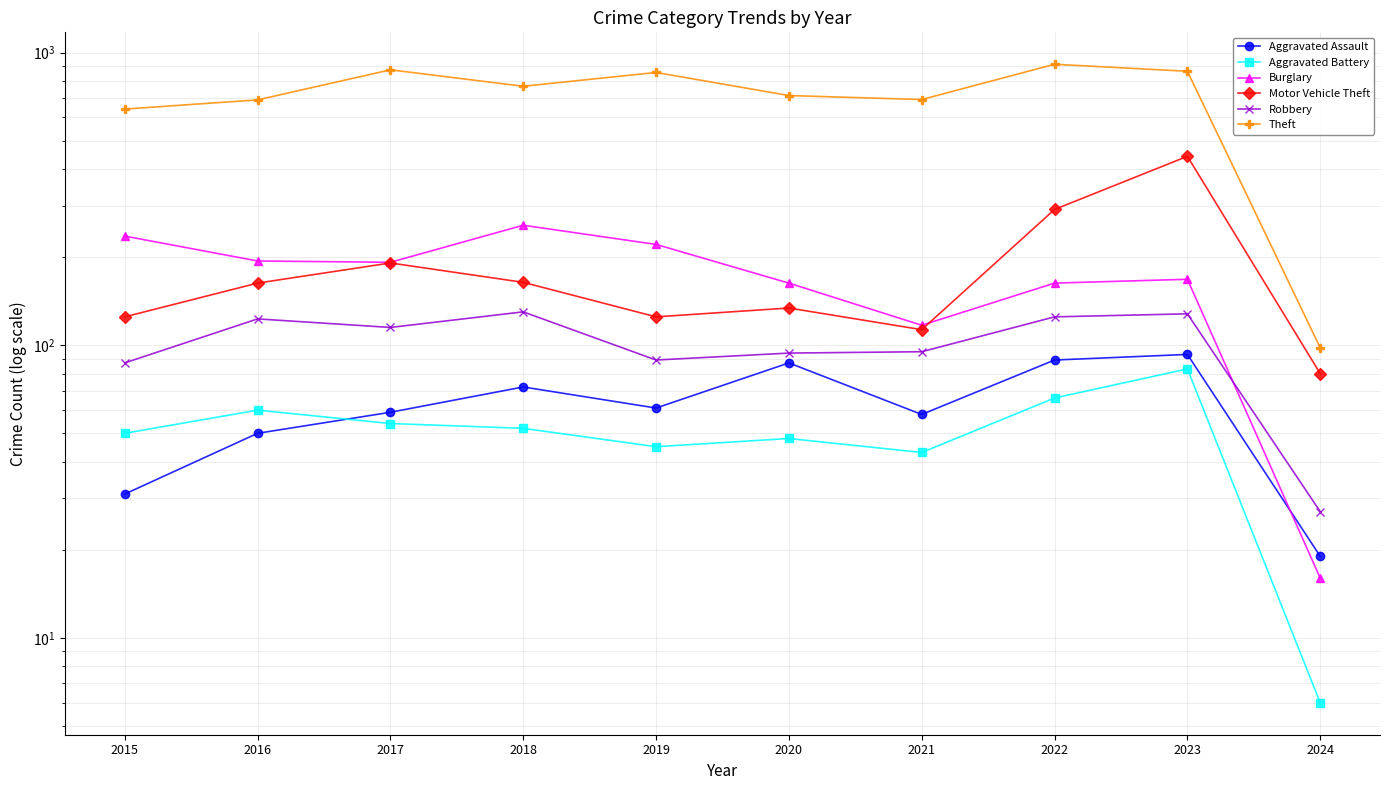

Which category has the highest value in the Theft series?

2022